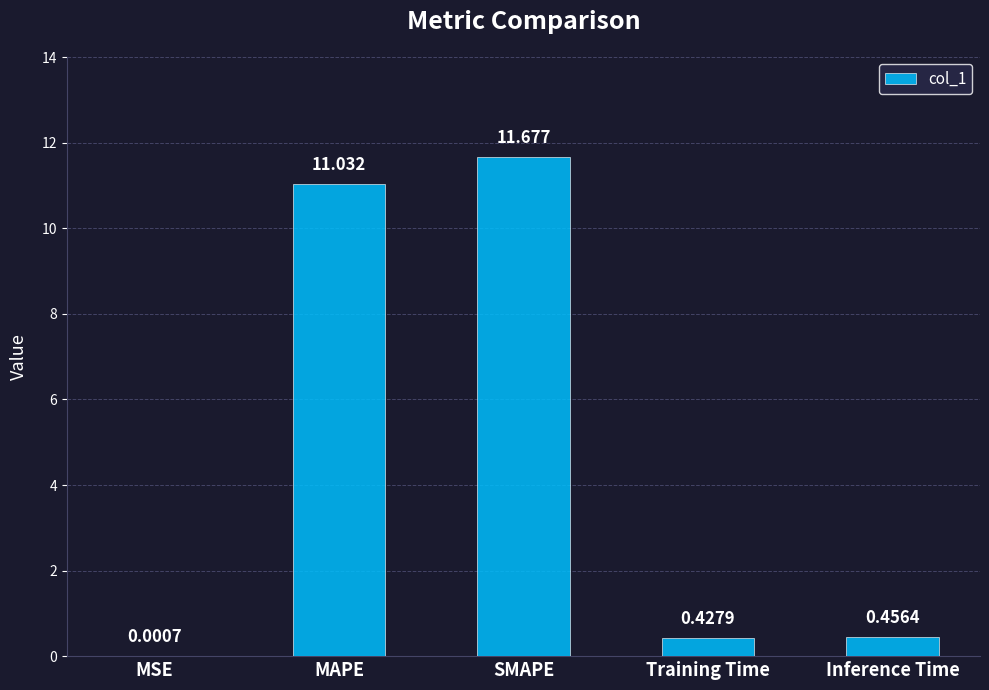

Which label corresponds to the largest value in the chart?

SMAPE